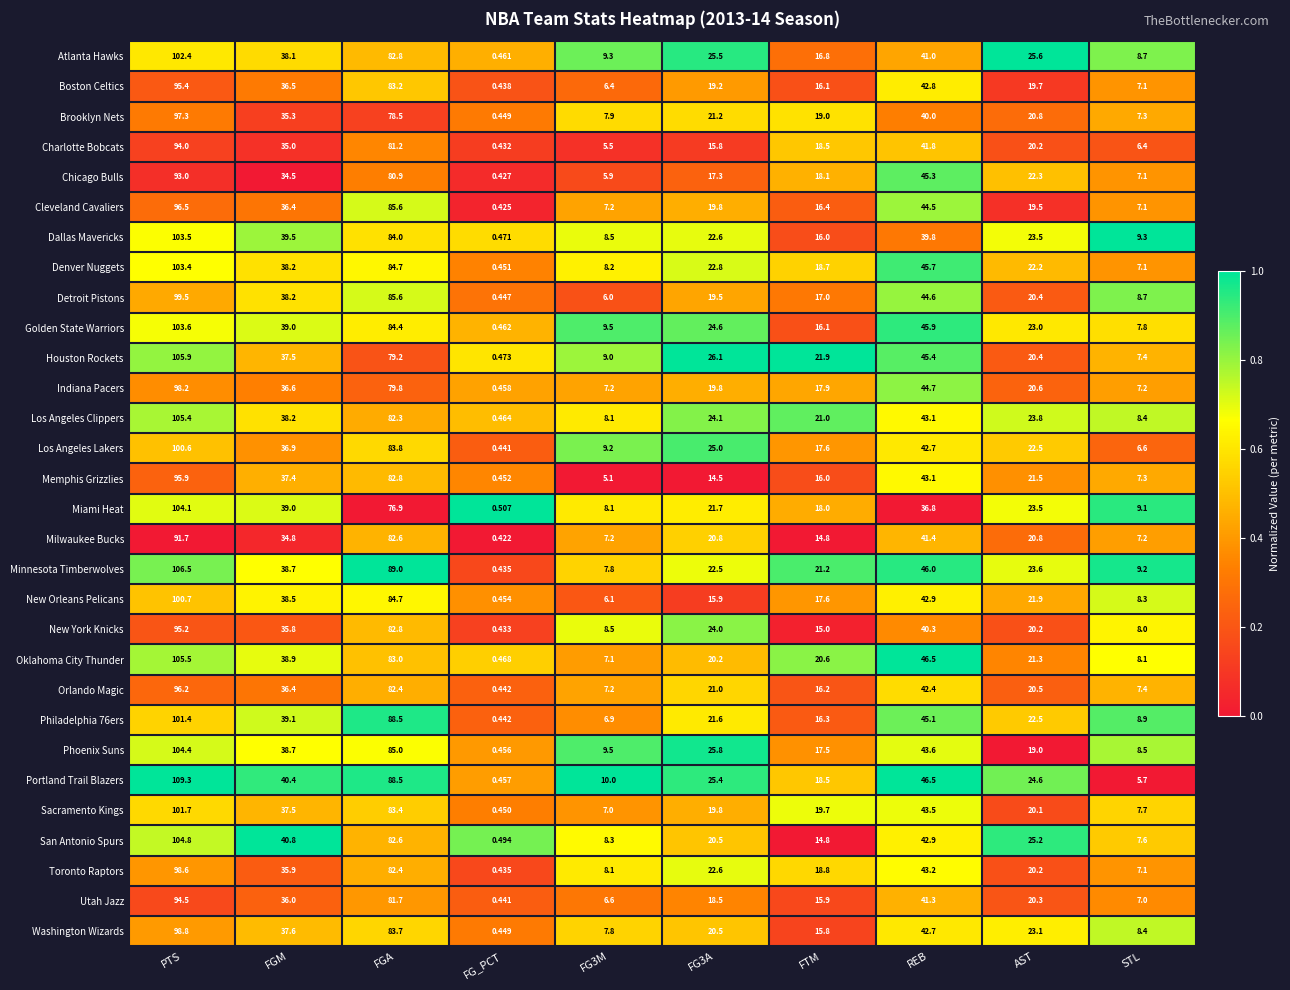

Which category has the lowest value in the Phoenix Suns series?

FG_PCT